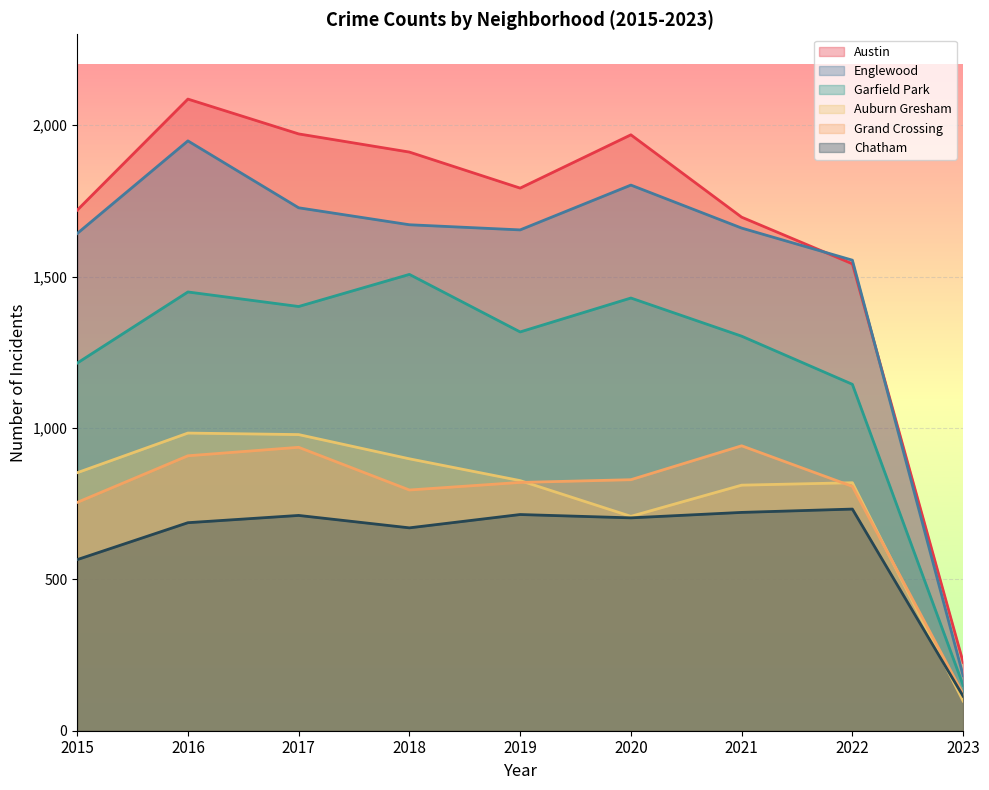

True or false: Chatham has more than 1 interior local peaks.

True